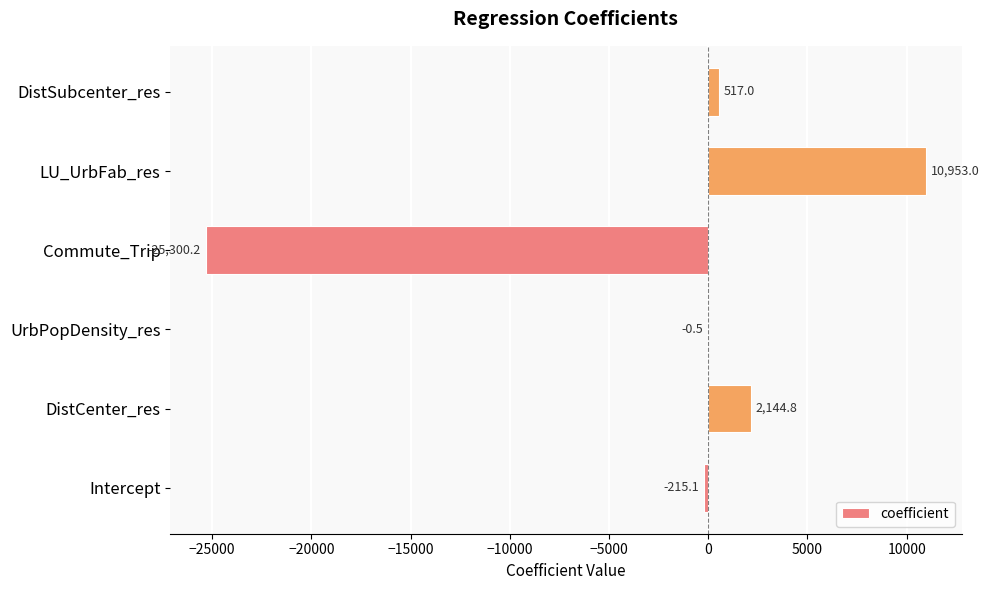

Are the bars horizontal?

Yes